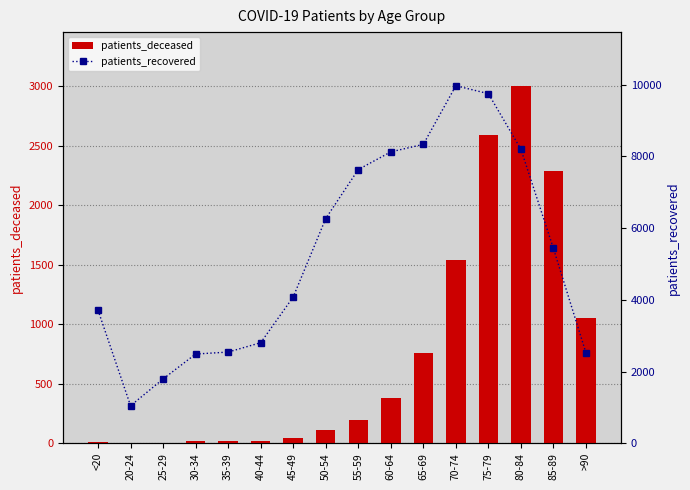

The value of patients_recovered at 70-74 is 6154. True or false?

False